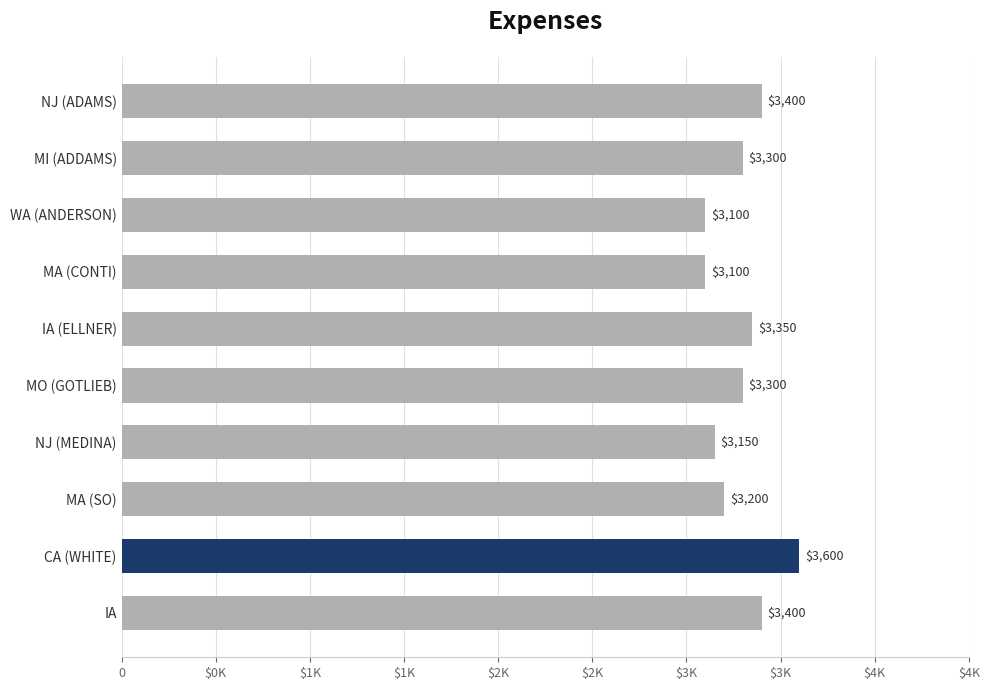

How many bars are there in total?

10